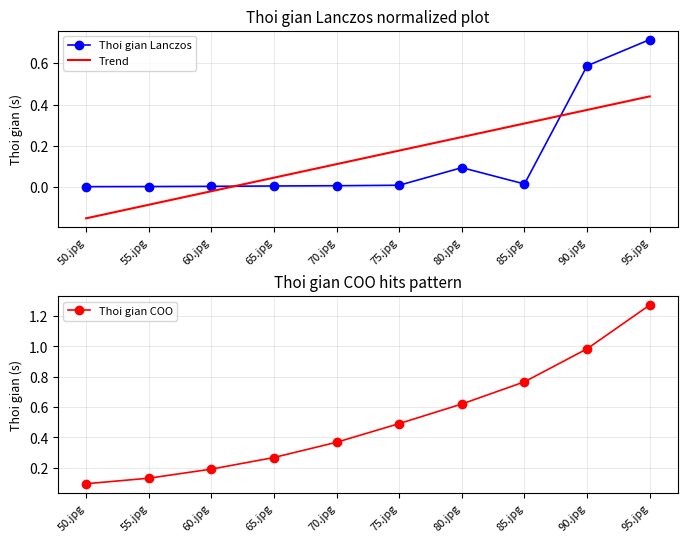

Reading left to right, extract all data points from this chart.

Thoi gian Lanczos: 50.jpg=0.0	55.jpg=0.0	60.jpg=0.0	65.jpg=0.0	70.jpg=0.0	75.jpg=0.0	80.jpg=0.1	85.jpg=0.0	90.jpg=0.6	95.jpg=0.7
Trend: 50.jpg=-0.2	55.jpg=-0.1	60.jpg=-0.0	65.jpg=0.0	70.jpg=0.1	75.jpg=0.2	80.jpg=0.2	85.jpg=0.3	90.jpg=0.4	95.jpg=0.4
Thoi gian COO: 50.jpg=0.1	55.jpg=0.1	60.jpg=0.2	65.jpg=0.3	70.jpg=0.4	75.jpg=0.5	80.jpg=0.6	85.jpg=0.8	90.jpg=1.0	95.jpg=1.3